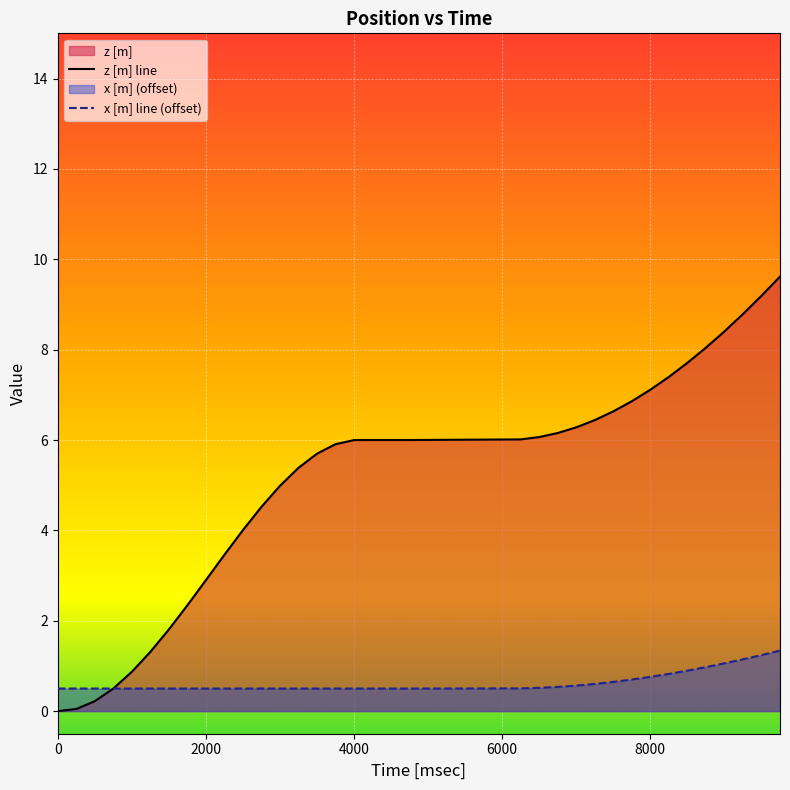

How many lines are shown in the chart?

2